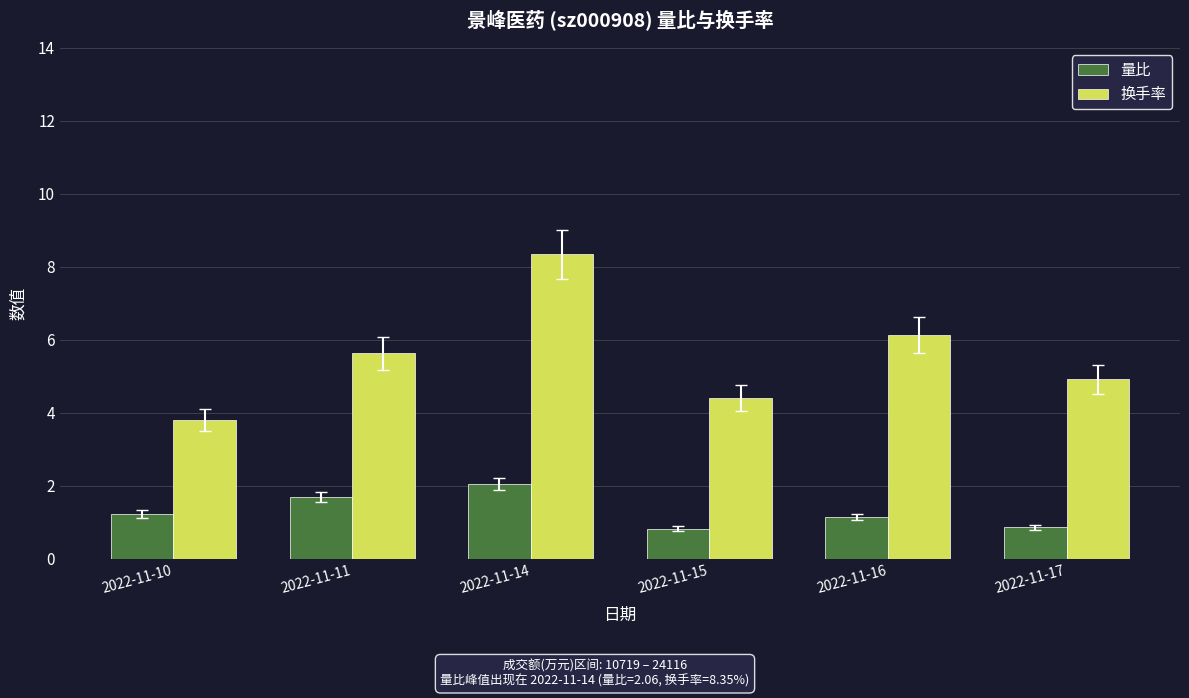

How many data points in 量比 are less than 1?

2